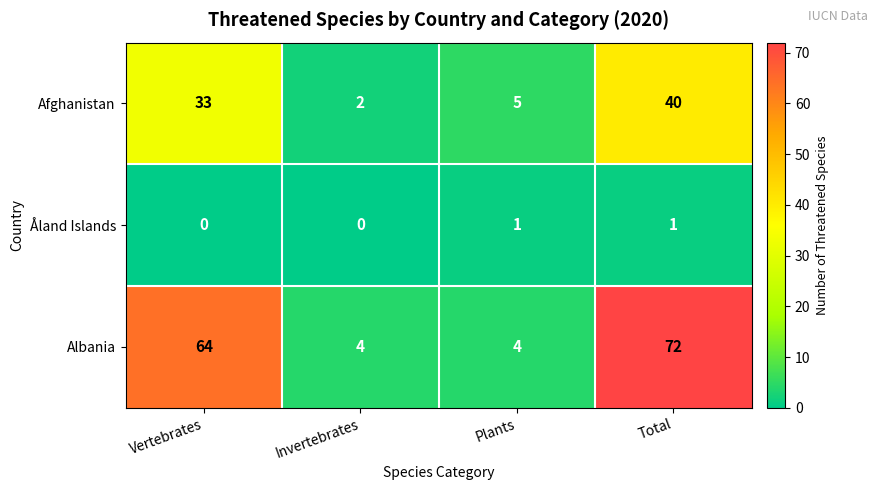

List the series in order of their overall mean, highest first.

Albania, Afghanistan, Åland Islands